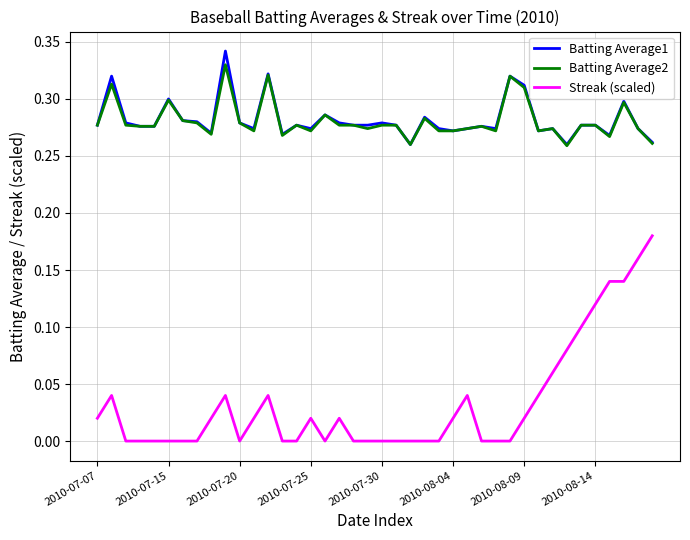

True or false: Batting Average2 has more than 1 interior local peaks.

True